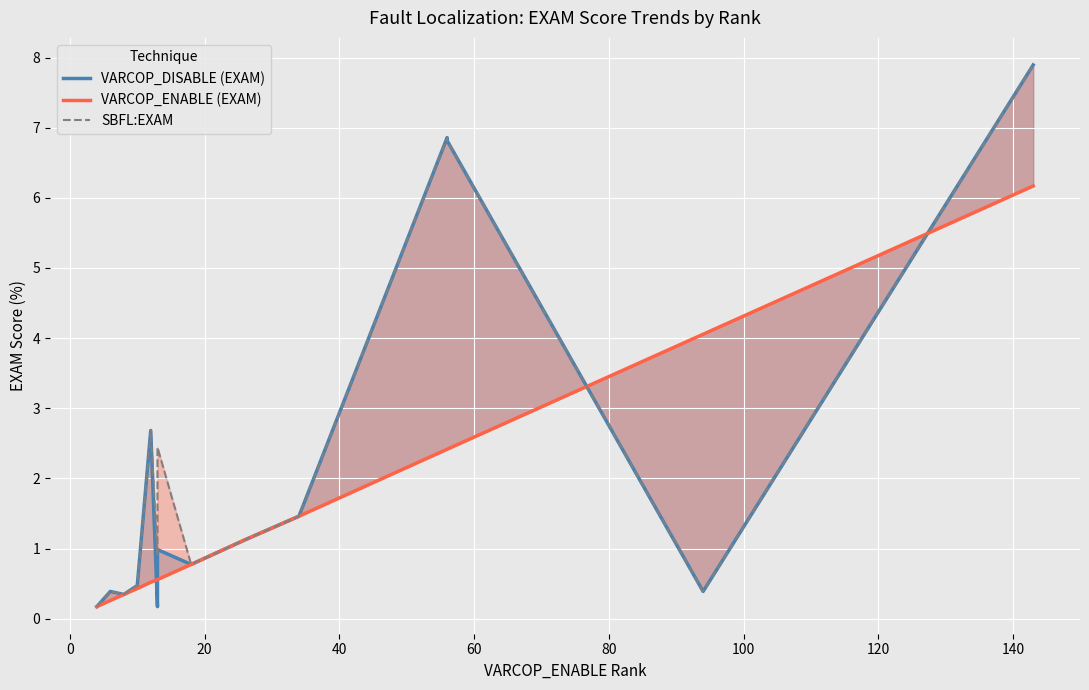

What is the total value across all series at 0?

1.0